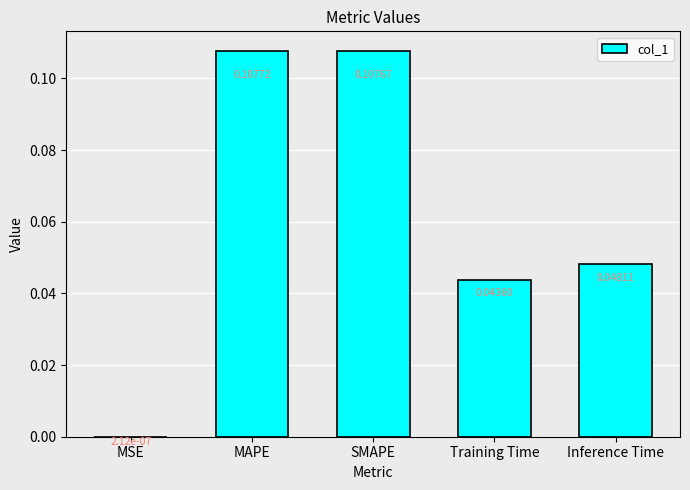

How many categories are shown in the chart?

5